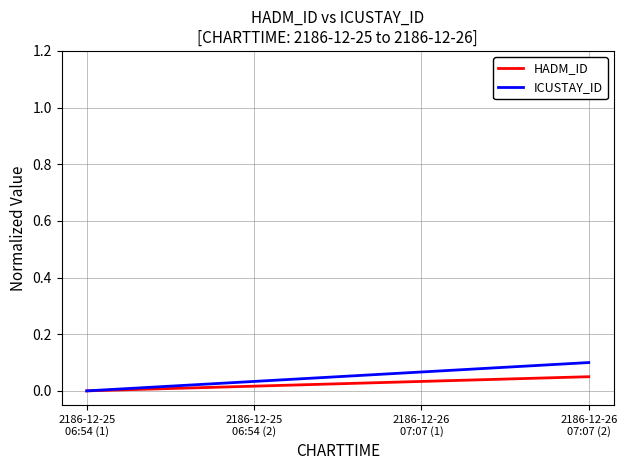

Reading left to right, list all the values displayed in this chart.

HADM_ID: 2186-12-25
06:54 (1)=0.0	2186-12-25
06:54 (2)=0.0	2186-12-26
07:07 (1)=0.0	2186-12-26
07:07 (2)=0.1
ICUSTAY_ID: 2186-12-25
06:54 (1)=0.0	2186-12-25
06:54 (2)=0.0	2186-12-26
07:07 (1)=0.1	2186-12-26
07:07 (2)=0.1